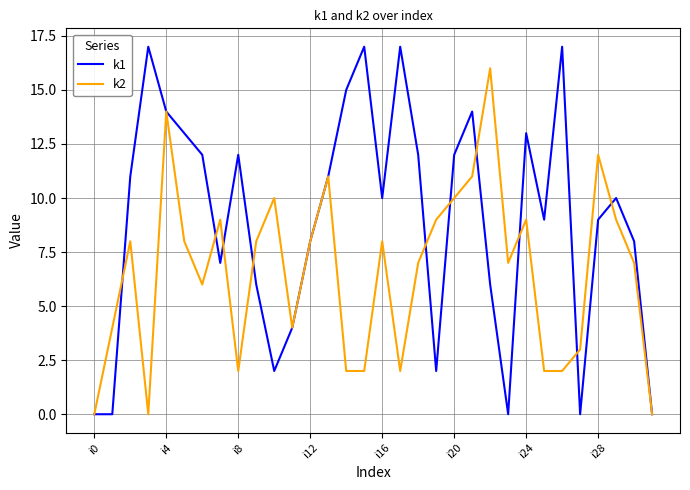

Which series has the largest total across all categories?

k1